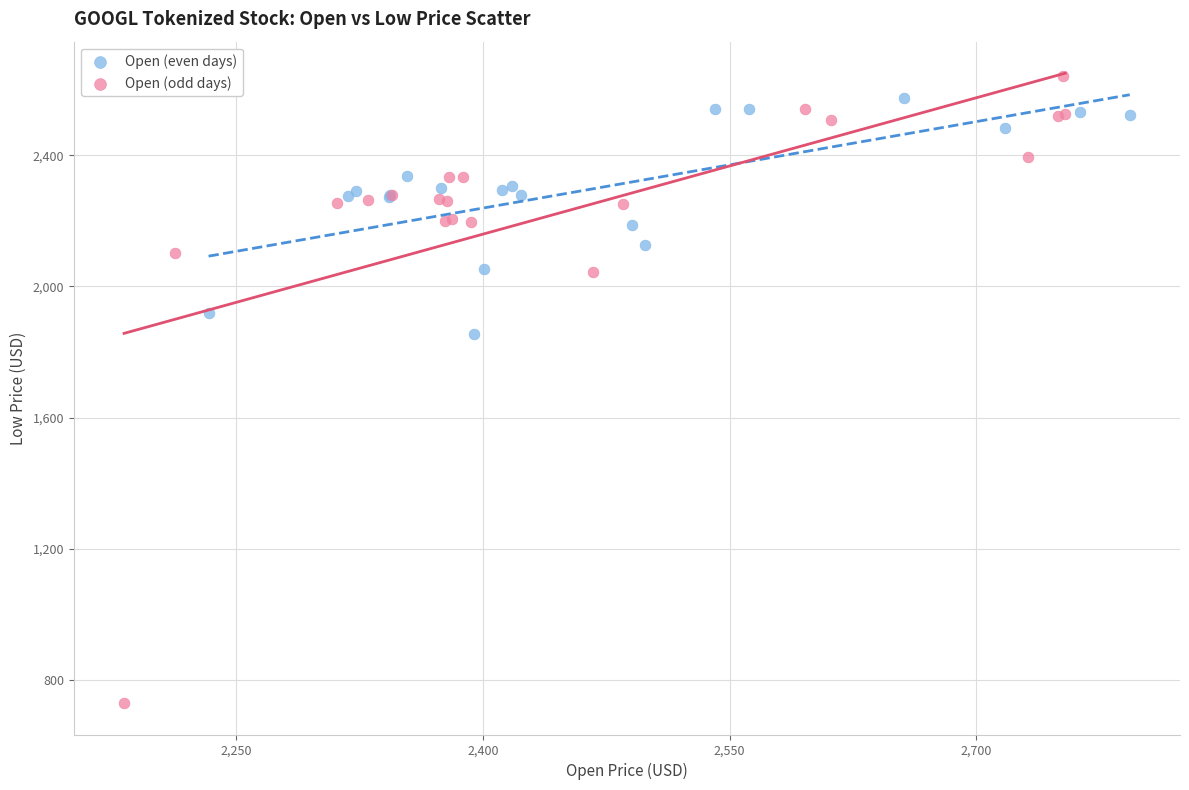

Which series has the largest Y range (max minus min)?

Open (odd days)